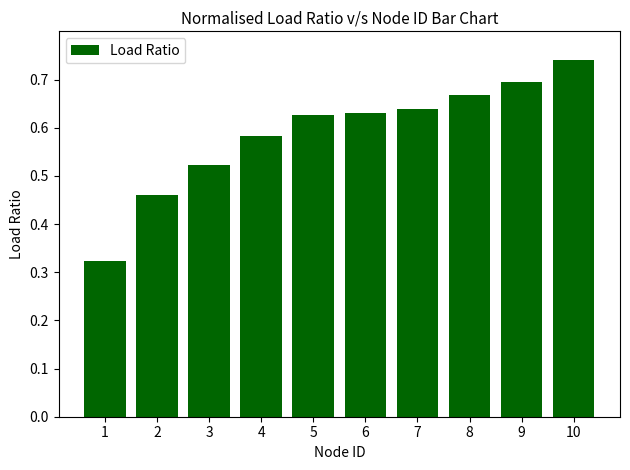

Is it true that the value at 7 is 0.9?

False